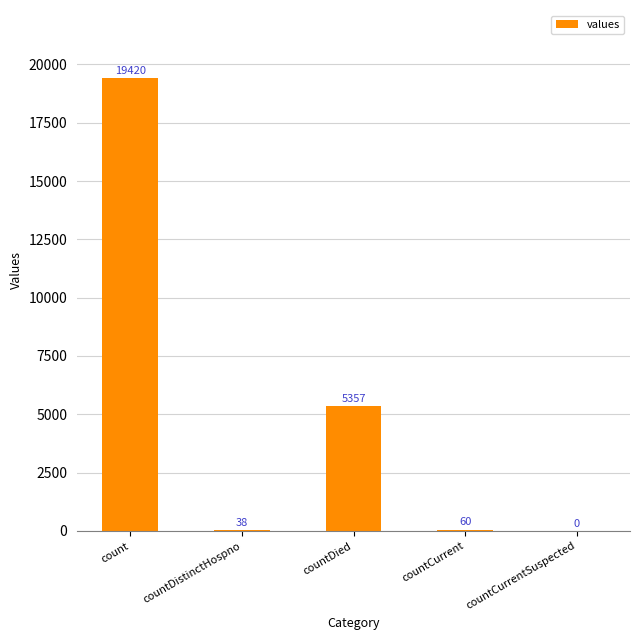

Are the bars horizontal?

No